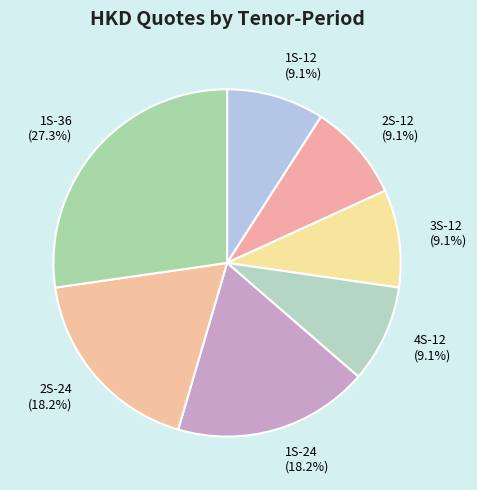

Is there any slice that represents more than half of the pie?

No